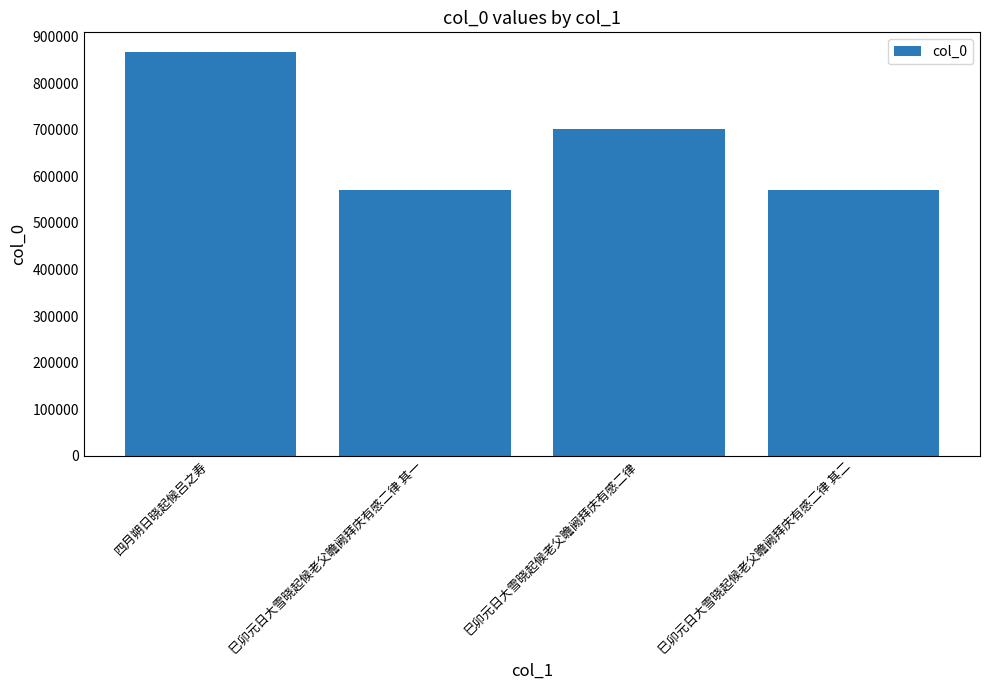

What is the value of the 1st bar from the left?

865910